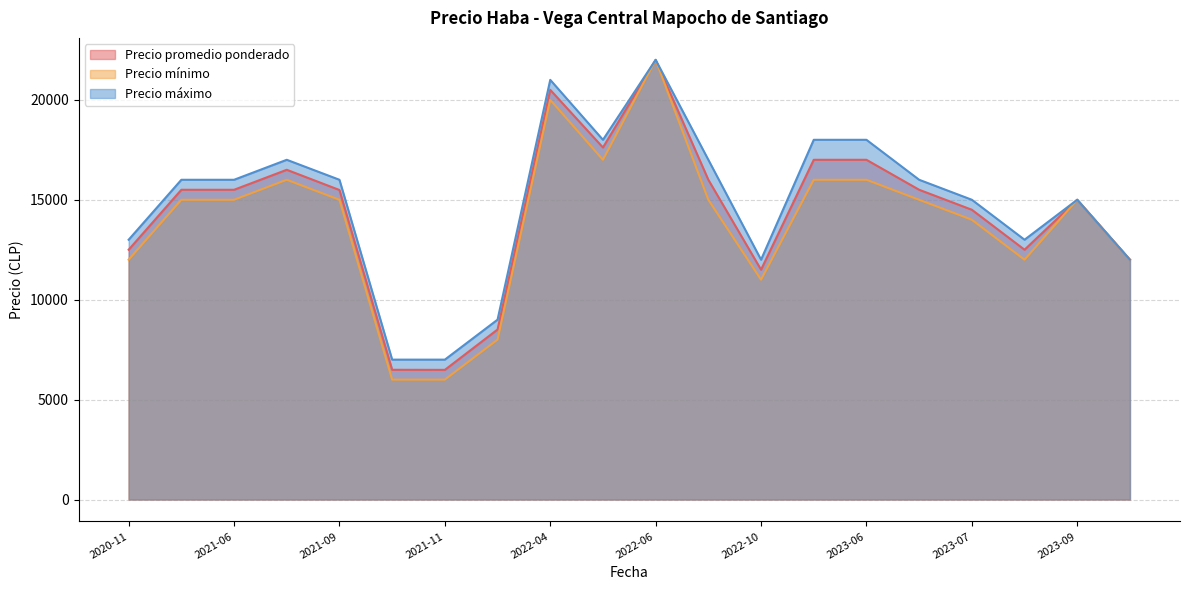

Where is Precio promedio ponderado nearest to the value 14244?

2023-07